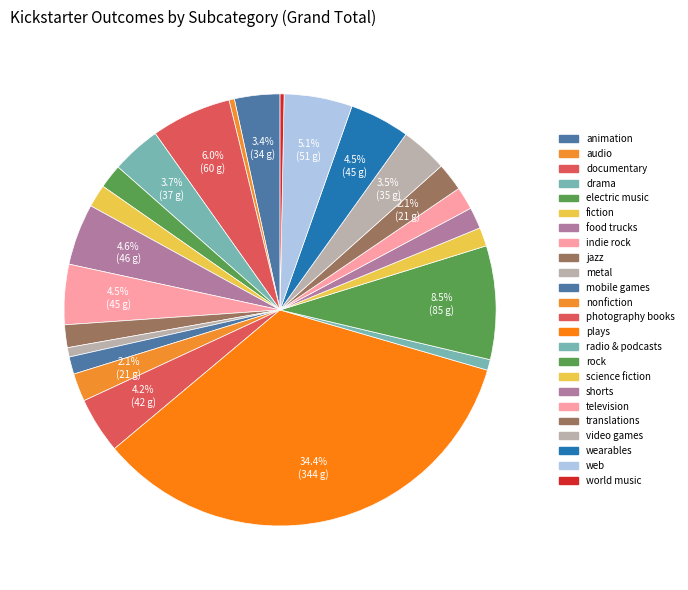

To the nearest percent, what is the difference between the indie rock and plays slice percentages?

30%